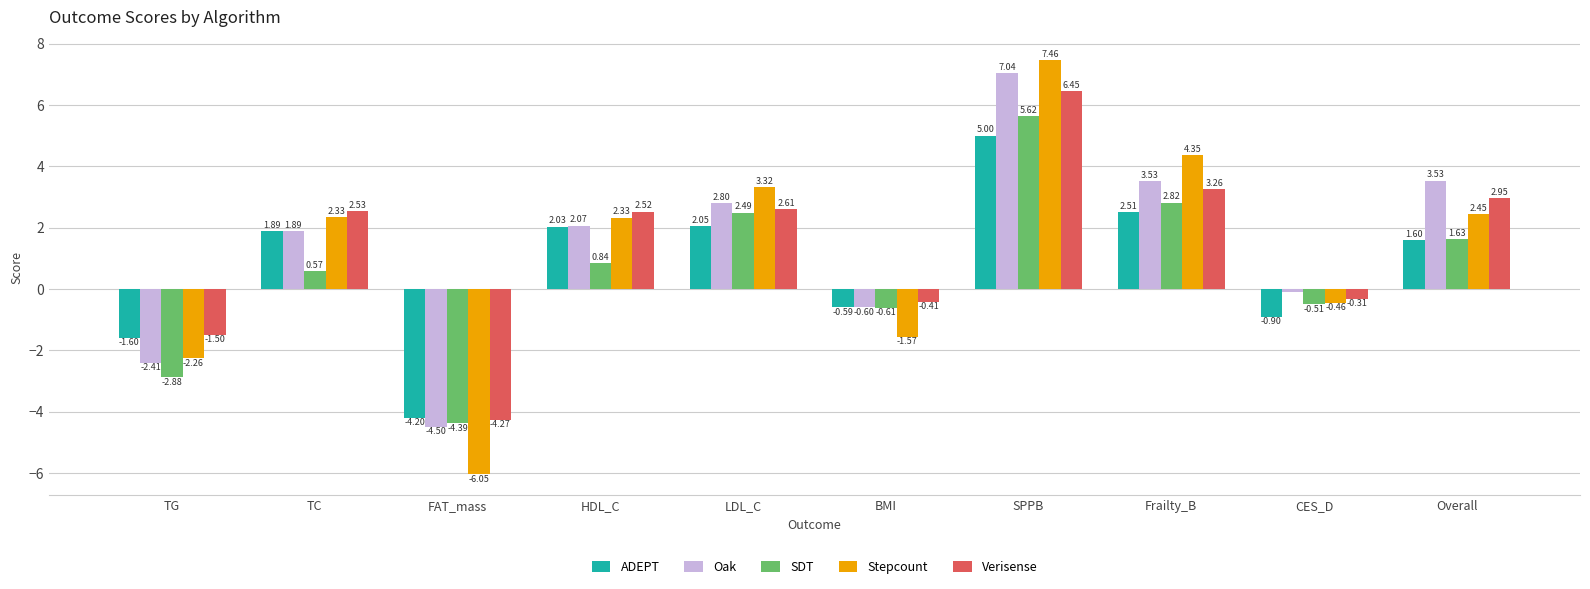

Are the bars horizontal?

No